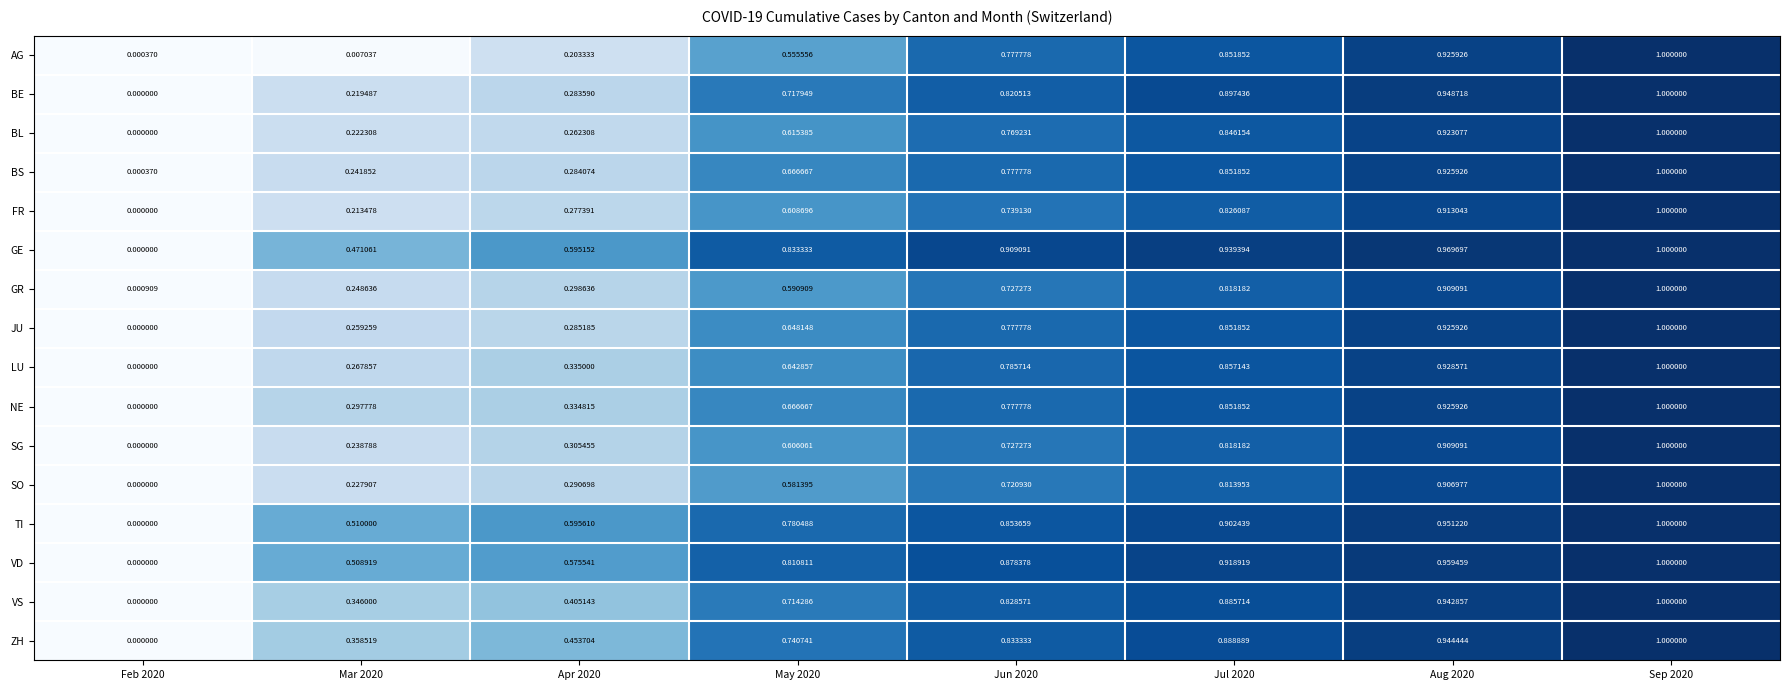

Which series changed the most between Apr 2020 and May 2020?

BE